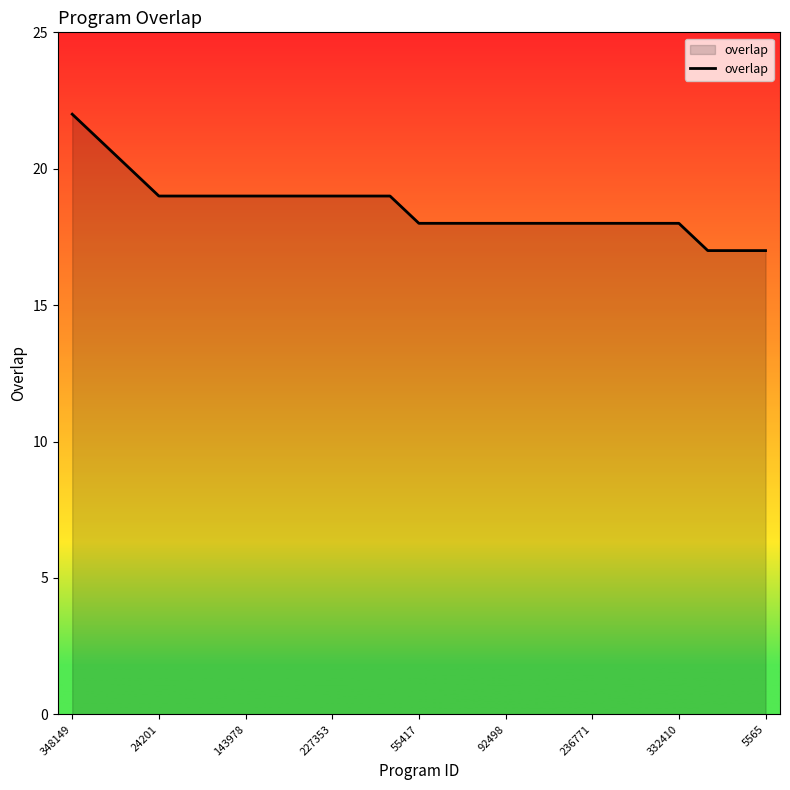

What is the smallest value displayed?

17